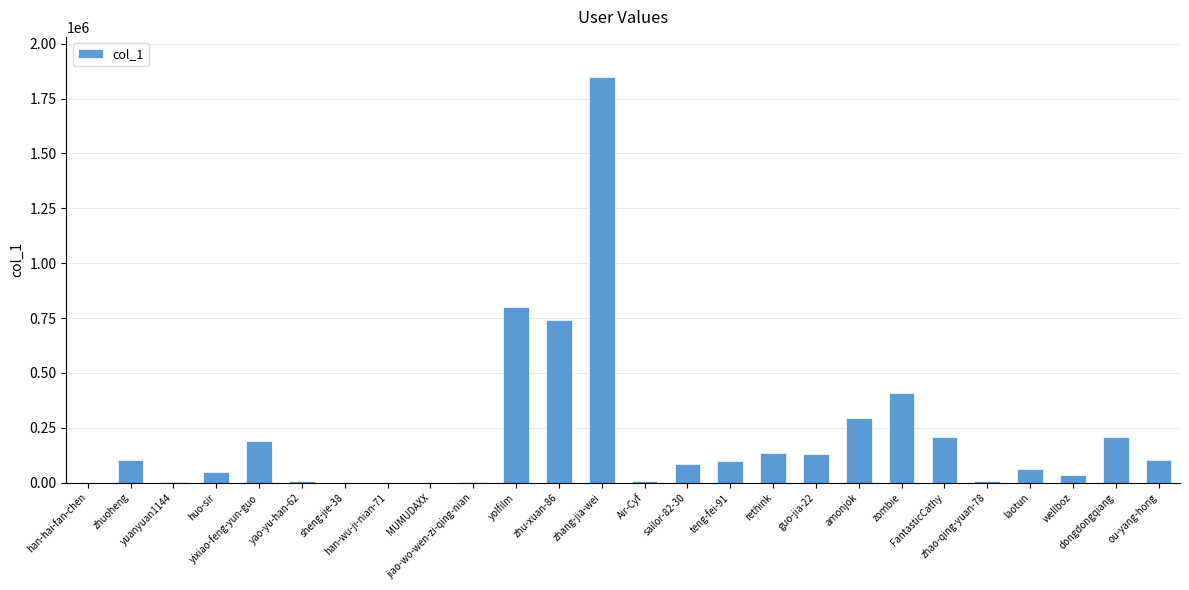

Is it true that the value at guo-jia-22 is 33776?

False